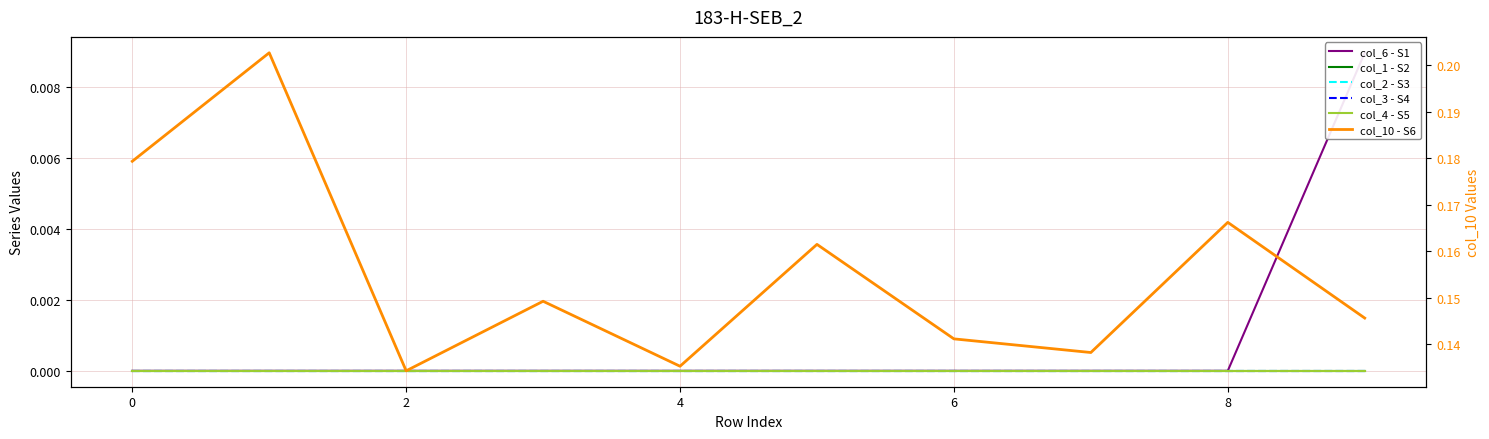

Rank the series at 4 from lowest to highest value.

col_6 - S1, col_1 - S2, col_2 - S3, col_3 - S4, col_4 - S5, col_10 - S6